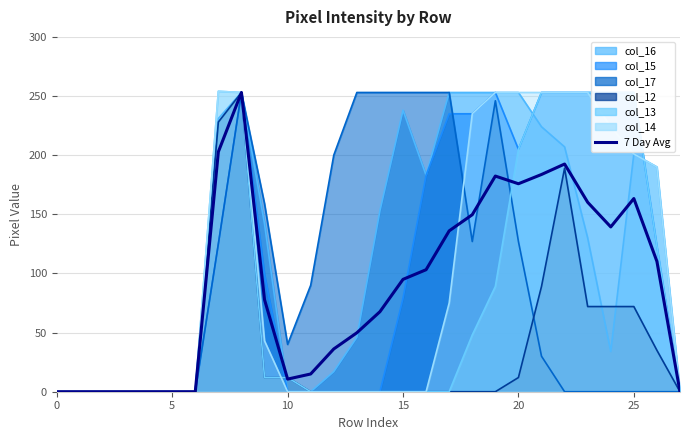

Count the number of categories in the chart.

28